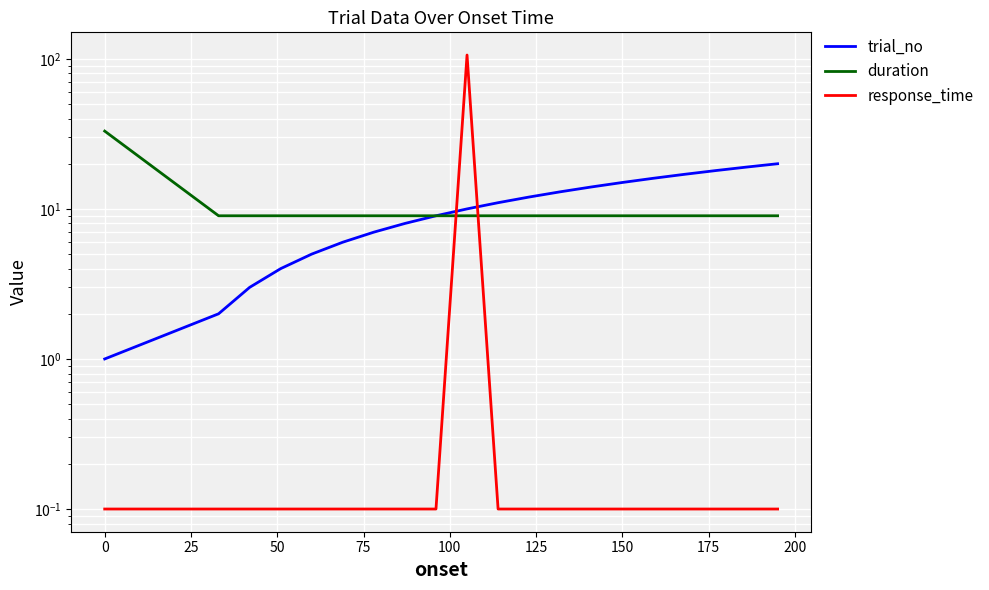

Is it true that response_time equals 0.1 at 225?

False